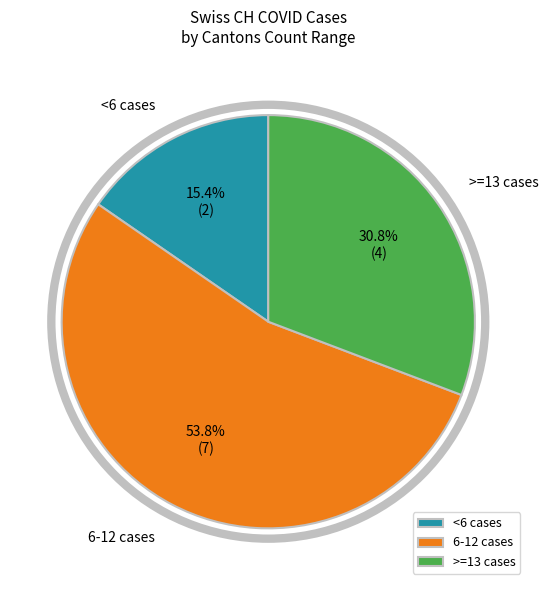

Approximately how many times larger is the value at <6 cases compared to >=13 cases?

0.5